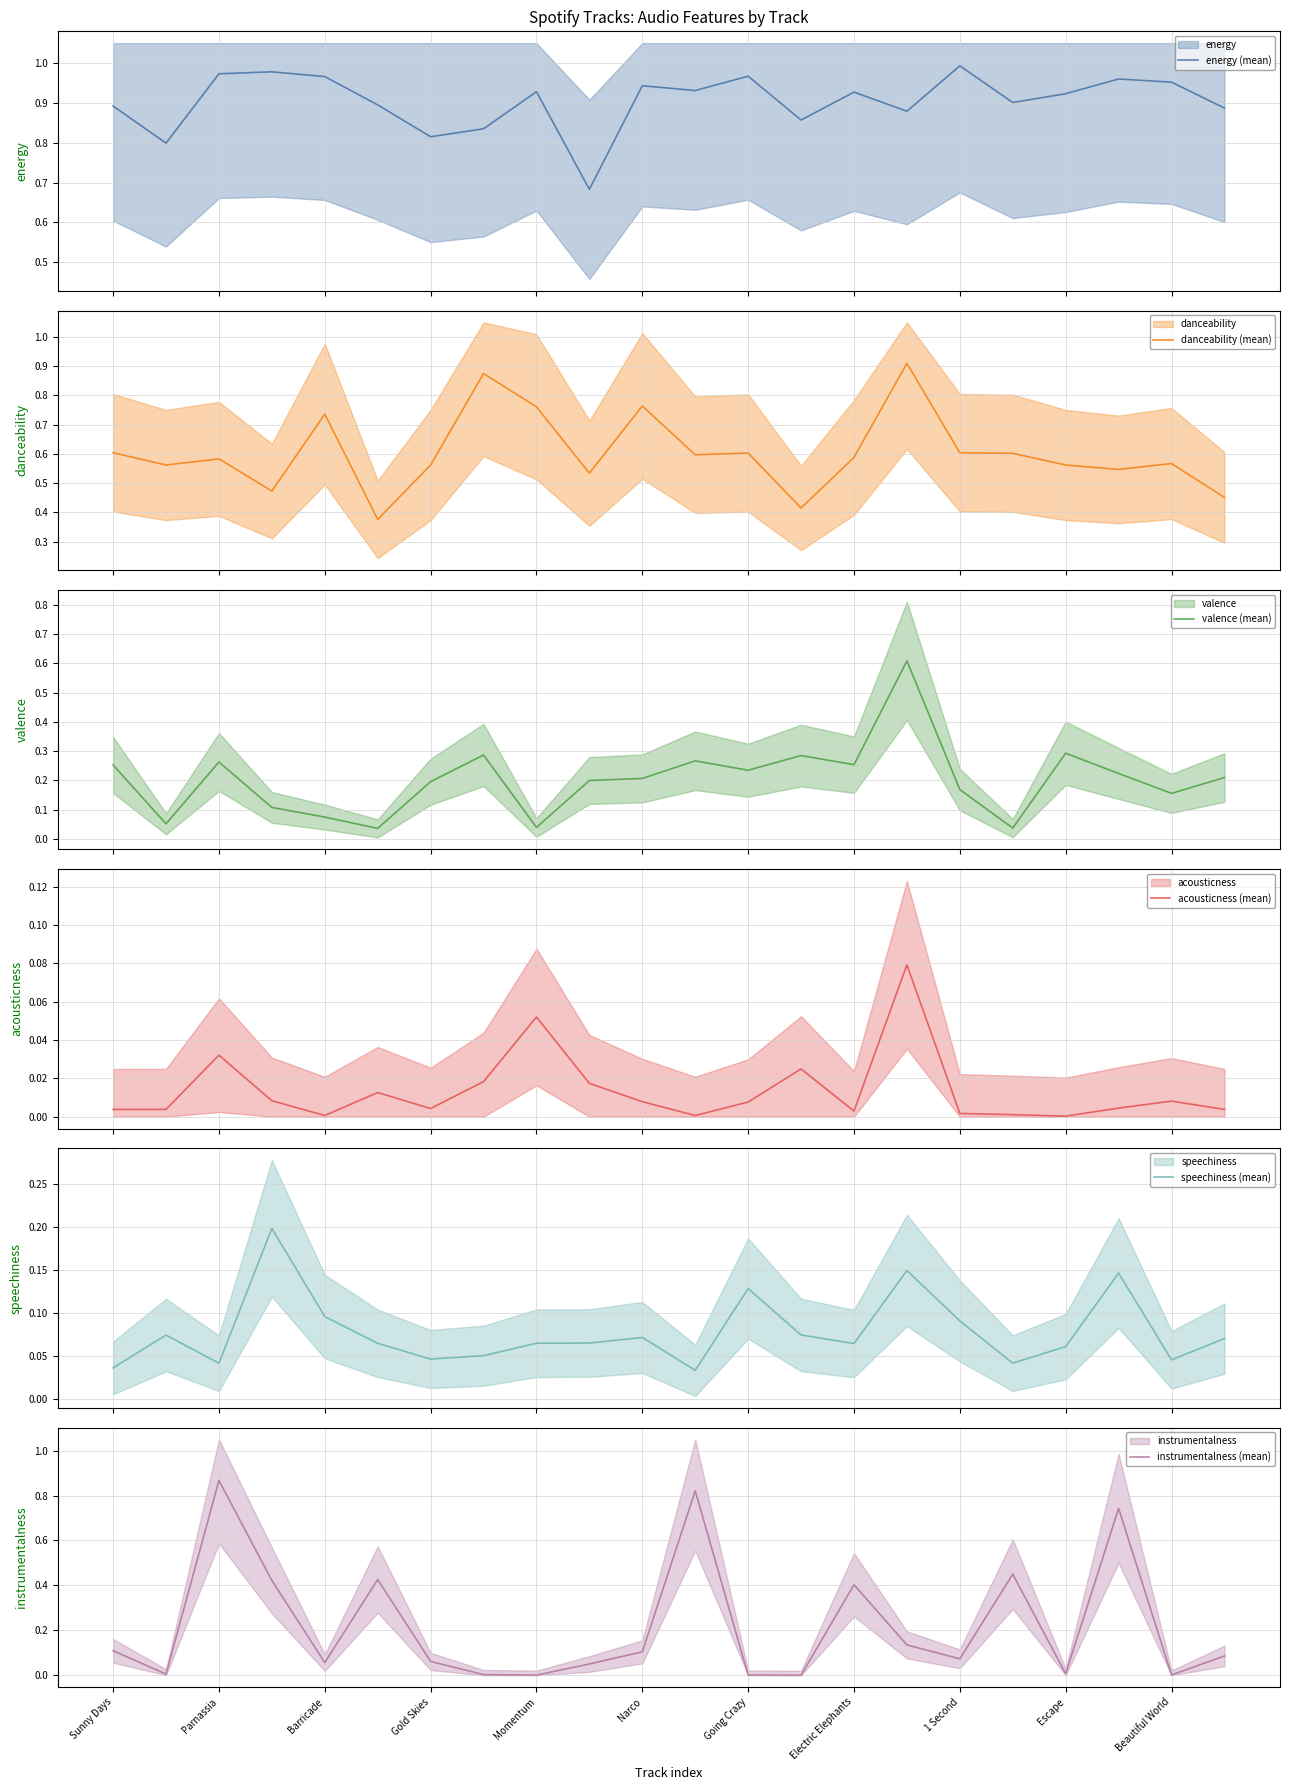

Which category has the highest value in the instrumentalness (mean) series?

Parnassia